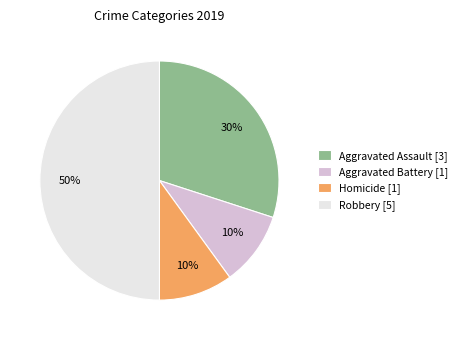

How many segments does this pie chart have?

4